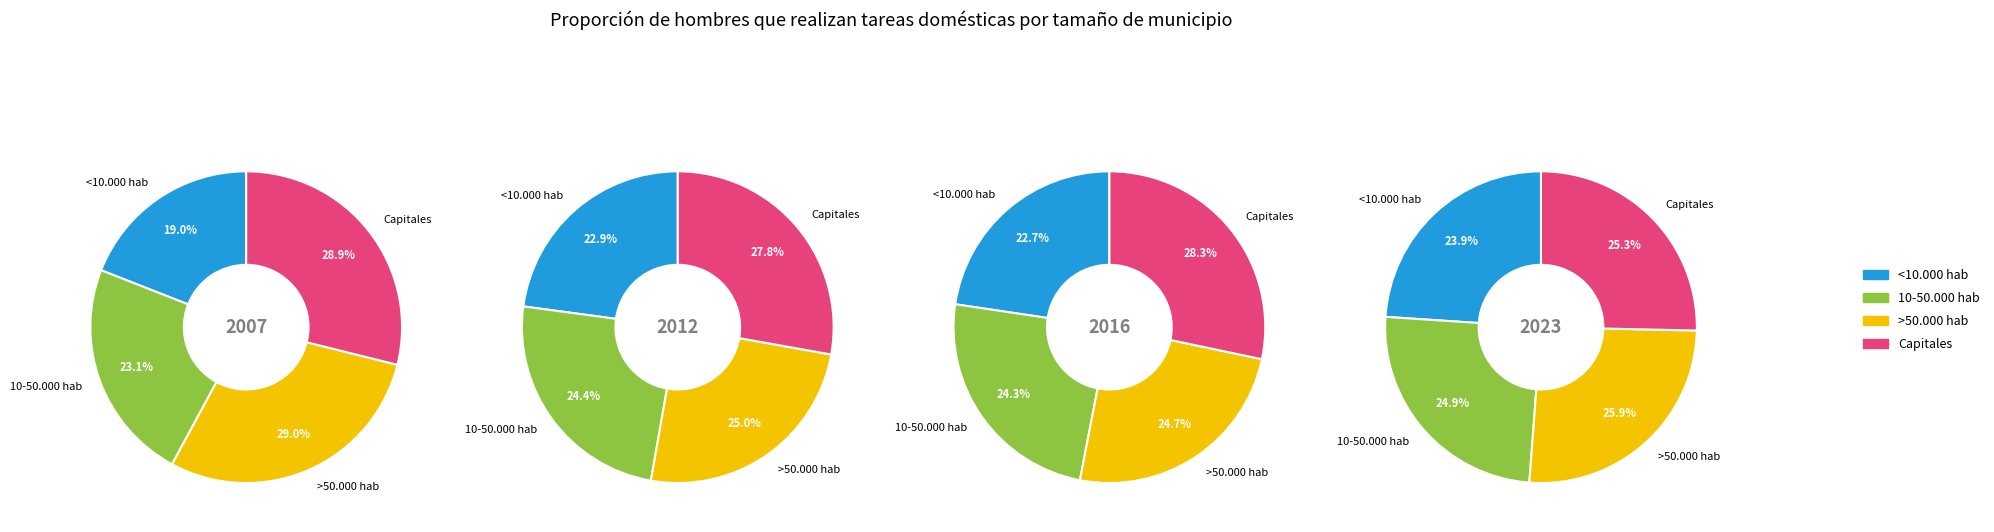

To the nearest percent, what is the difference between the largest and smallest slice percentages?

2%